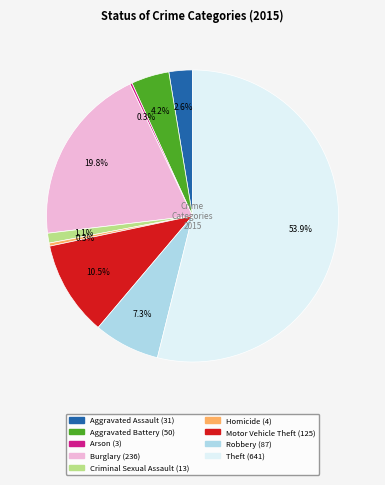

Which has a higher value, Homicide or Aggravated Battery?

Aggravated Battery